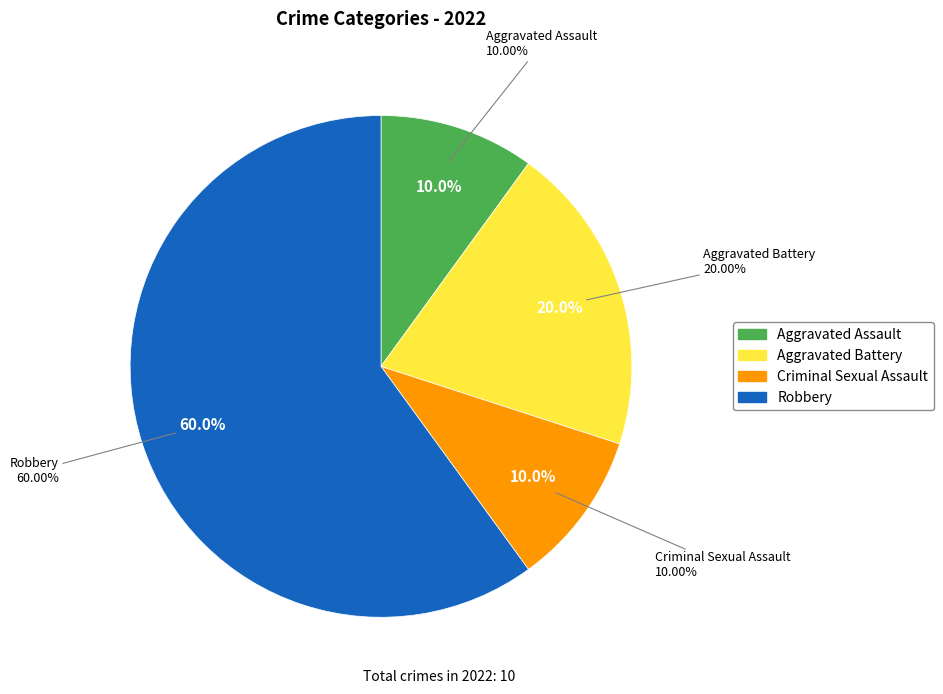

Which has a higher value, Aggravated Battery or Robbery?

Robbery